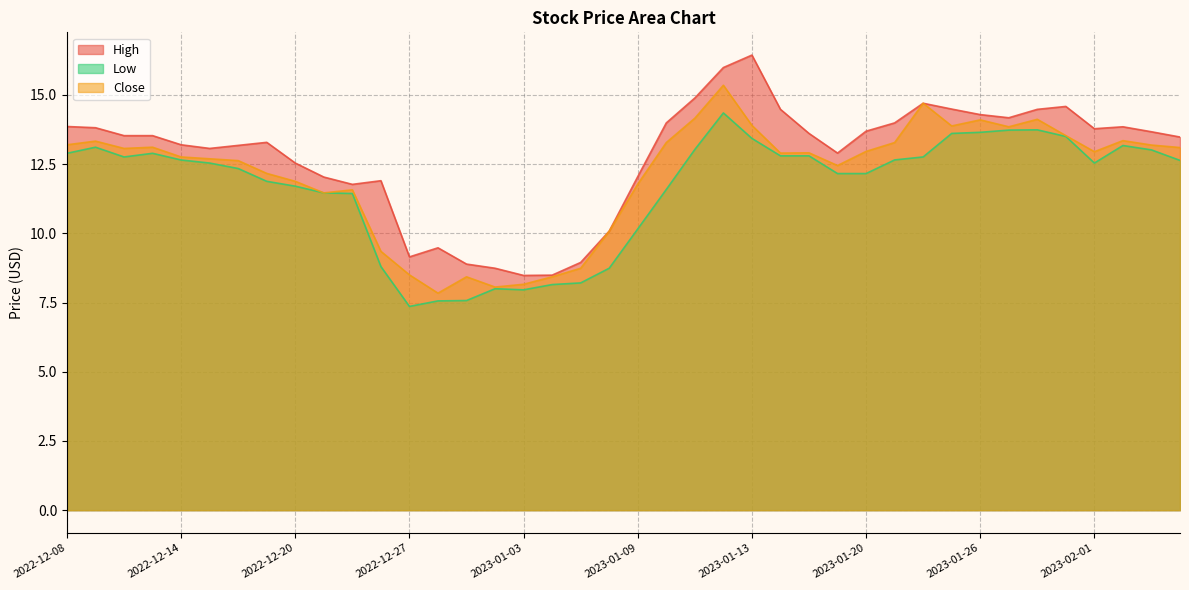

True or false: High has a value of 20.2 at 2023-02-02.

False